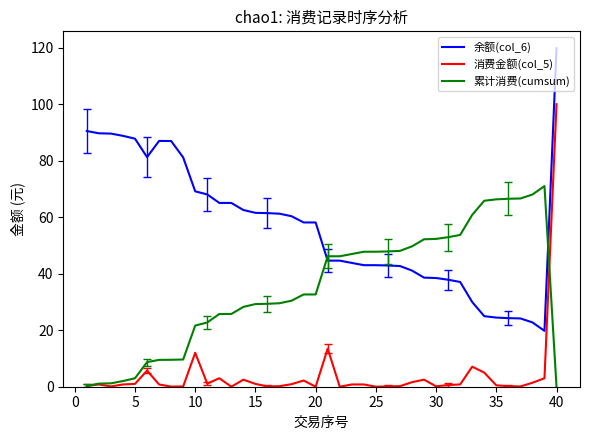

List the series in order of their overall mean, lowest first.

消费金额(col_5), 累计消费(cumsum), 余额(col_6)